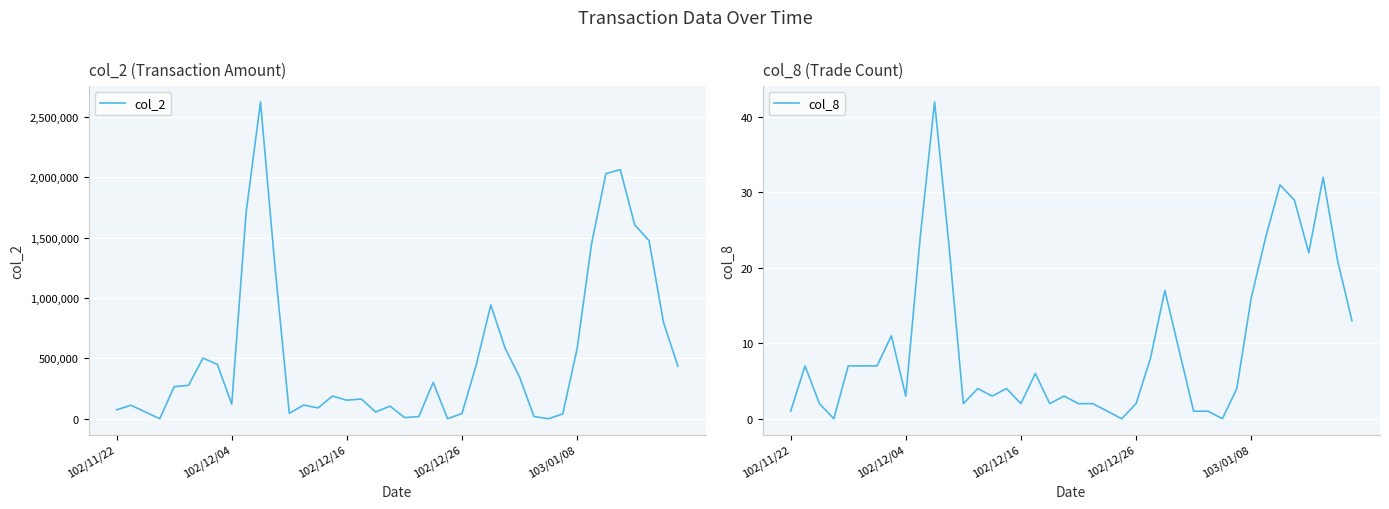

The col_8 series shows 3 at 20. True or false?

False